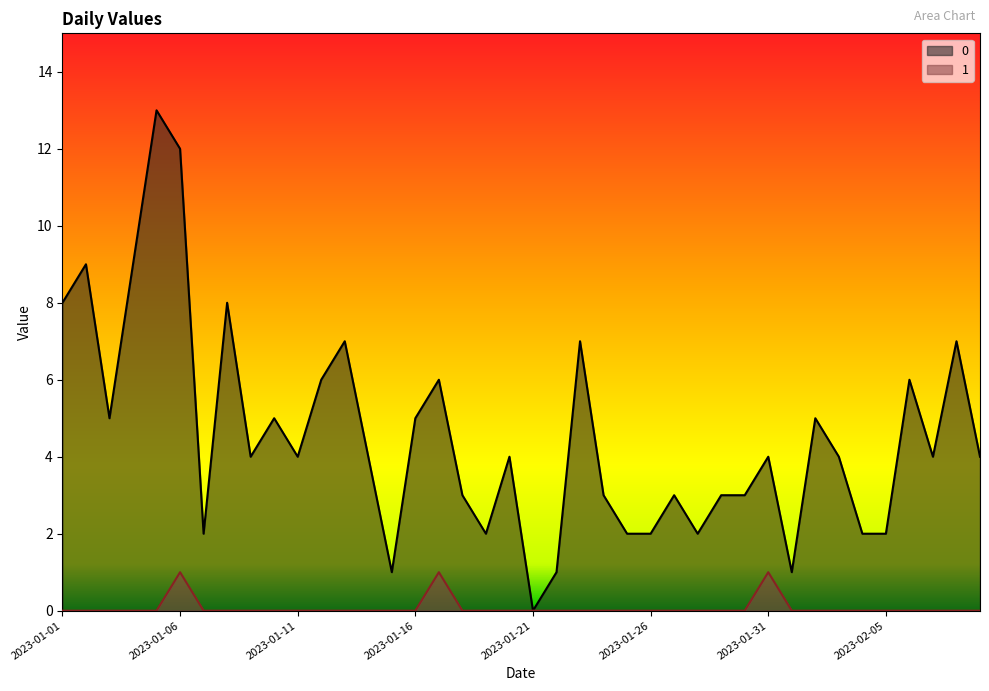

What is the difference between the second highest and second lowest values in the 1 series?

1